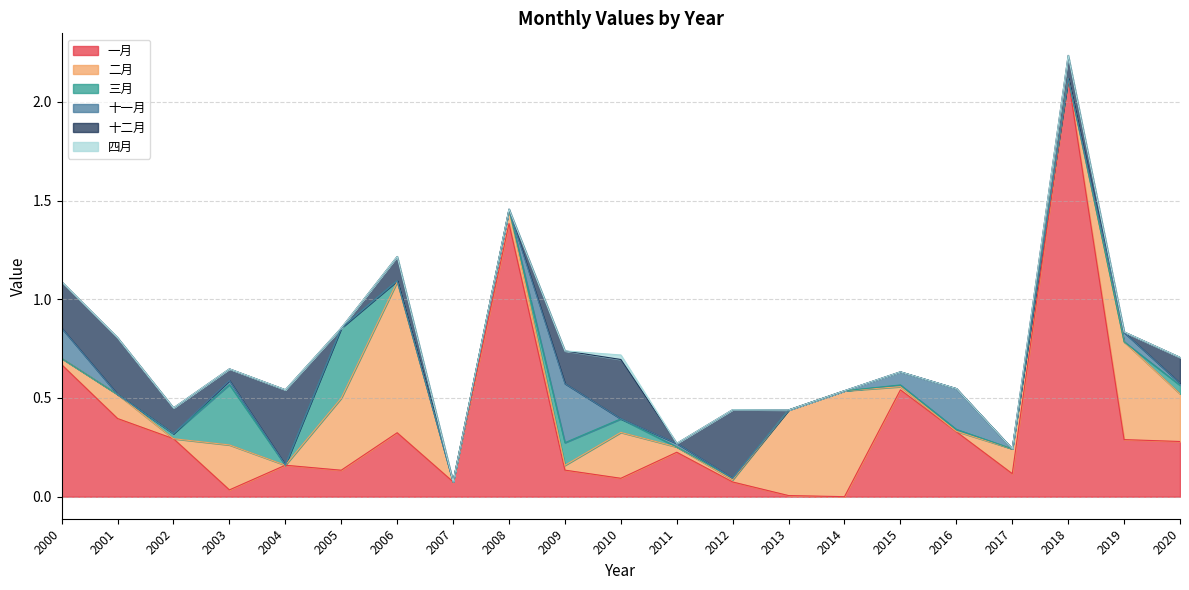

Which has a higher value, 2008 or 2003?

2008